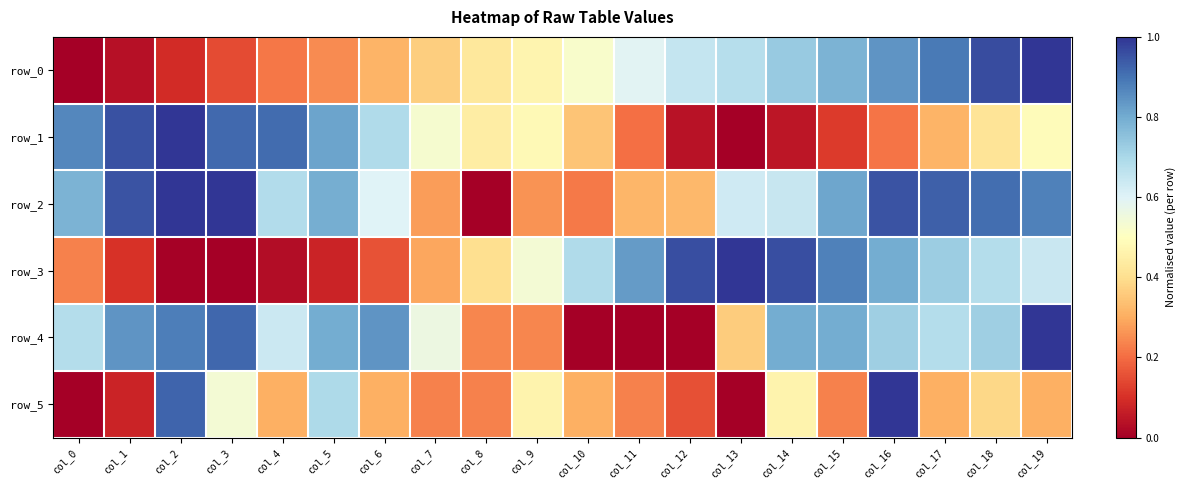

What is the average value of the row_5 series?

0.4